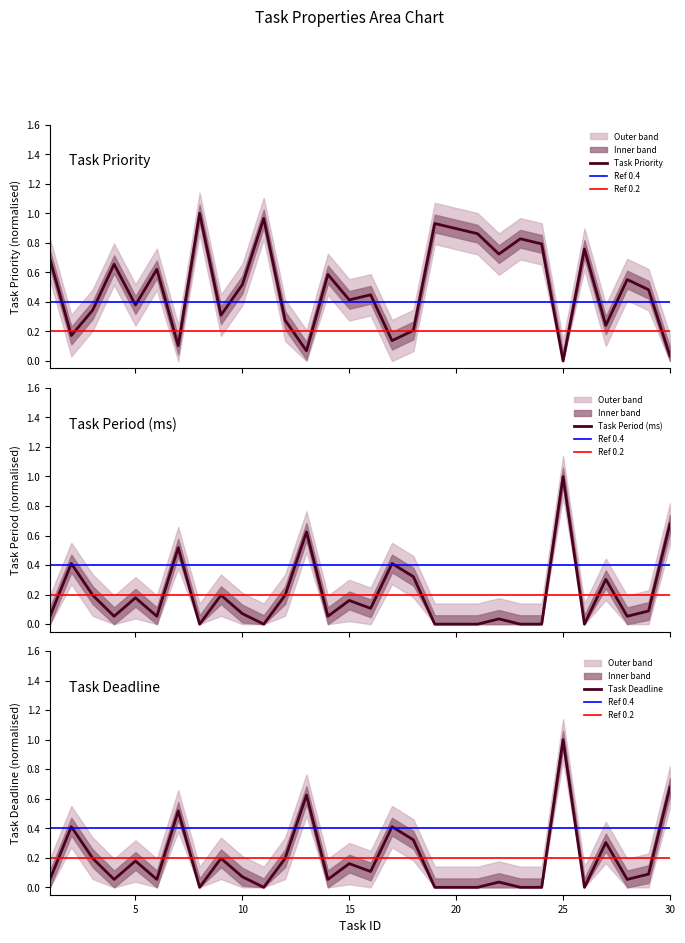

True or false: Task Period (ms) has more than 2 interior local peaks.

True